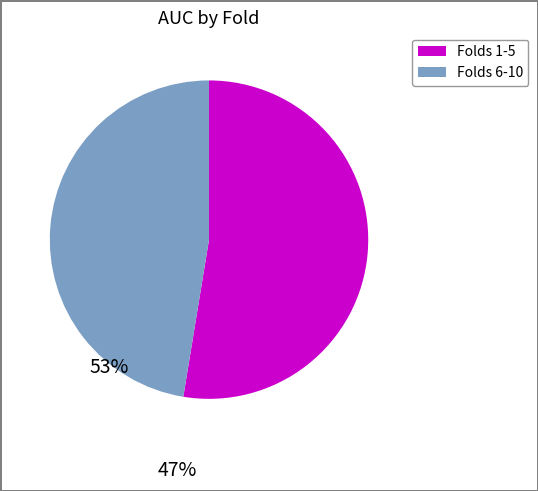

Which category has the biggest portion of the pie?

Folds 1-5